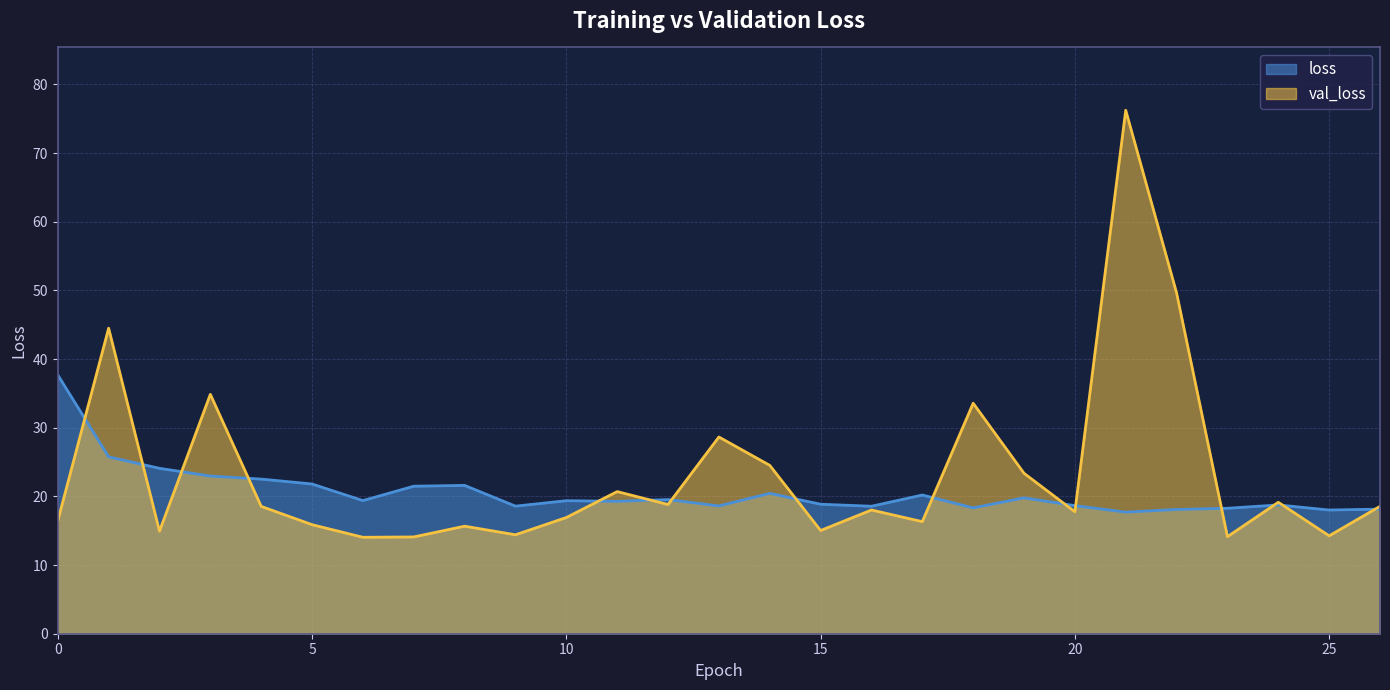

What is the sum of the val_loss values at 19 and 13?

52.0